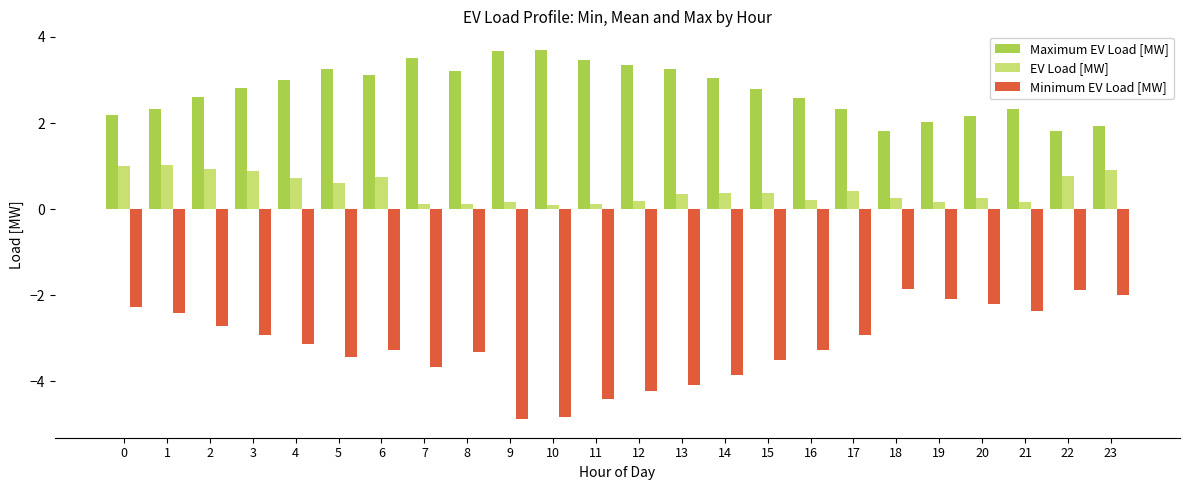

What is the sum of the EV Load [MW] values at 3 and 9?

1.0